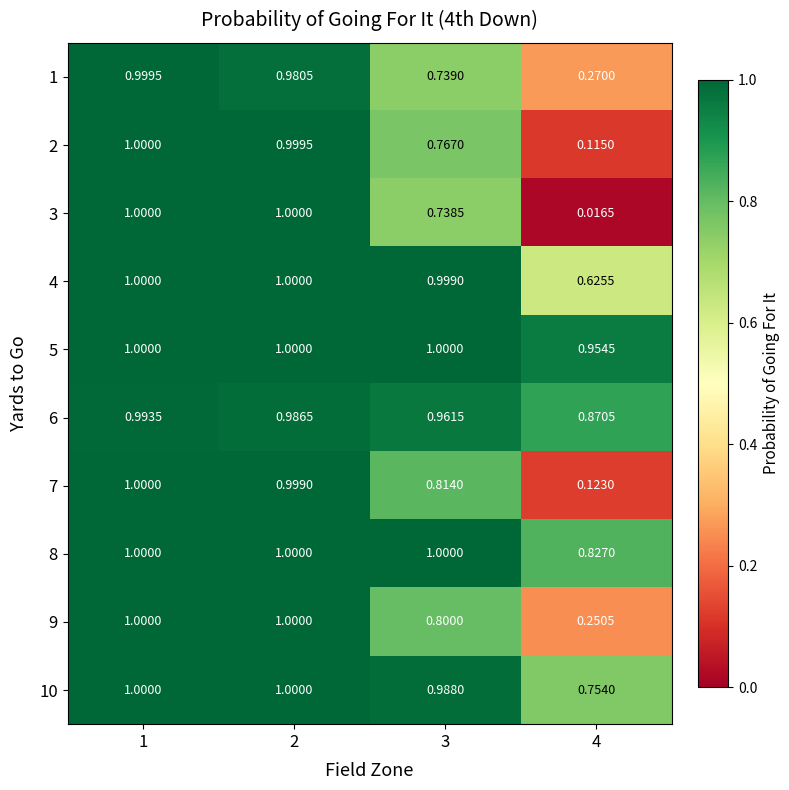

Is the value of 3 at 1 greater than the value of 1 at 1?

Yes